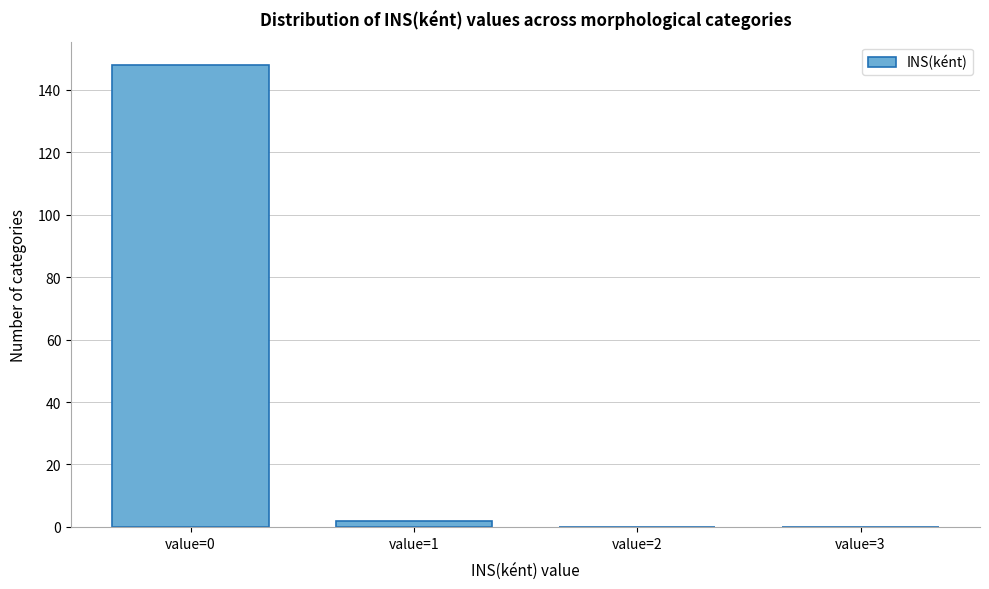

Reading left to right, list all the values displayed in this chart.

value=0=148	value=1=2	value=2=0	value=3=0